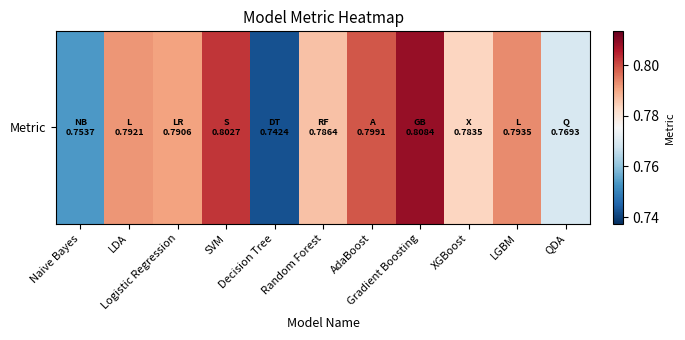

Rank the categories by value from lowest to highest.

Decision Tree, Naive Bayes, QDA, XGBoost, Random Forest, Logistic Regression, LDA, LGBM, AdaBoost, SVM, Gradient Boosting